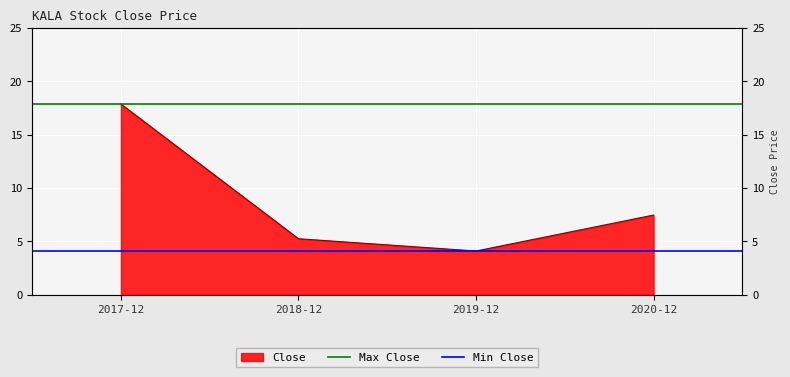

At which label is Min Close closest to 4?

2017-12